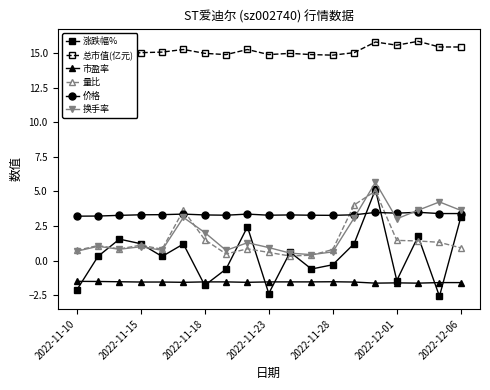

True or false: 市盈率 and 涨跌幅% cross at least once.

True